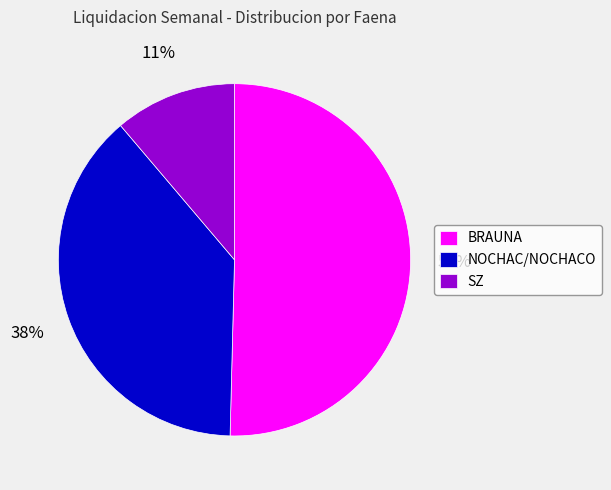

To the nearest percent, what is the difference between the BRAUNA and SZ slice percentages?

39%